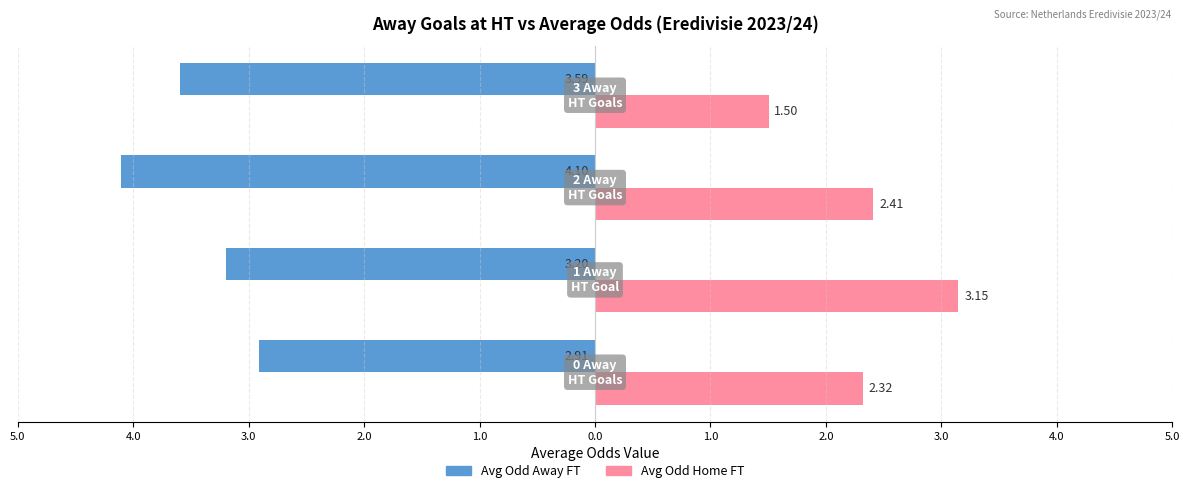

What is the lowest value of the Avg Odd Home FT series?

1.5